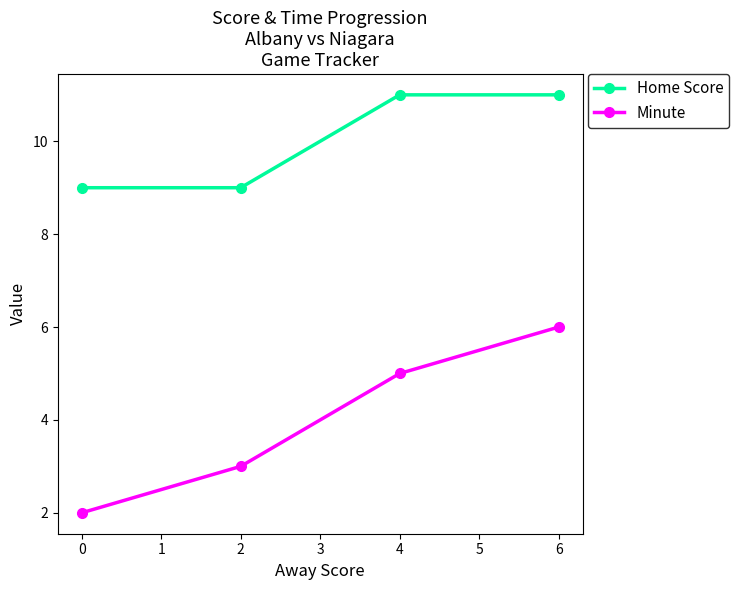

How many data points does each series have?

4